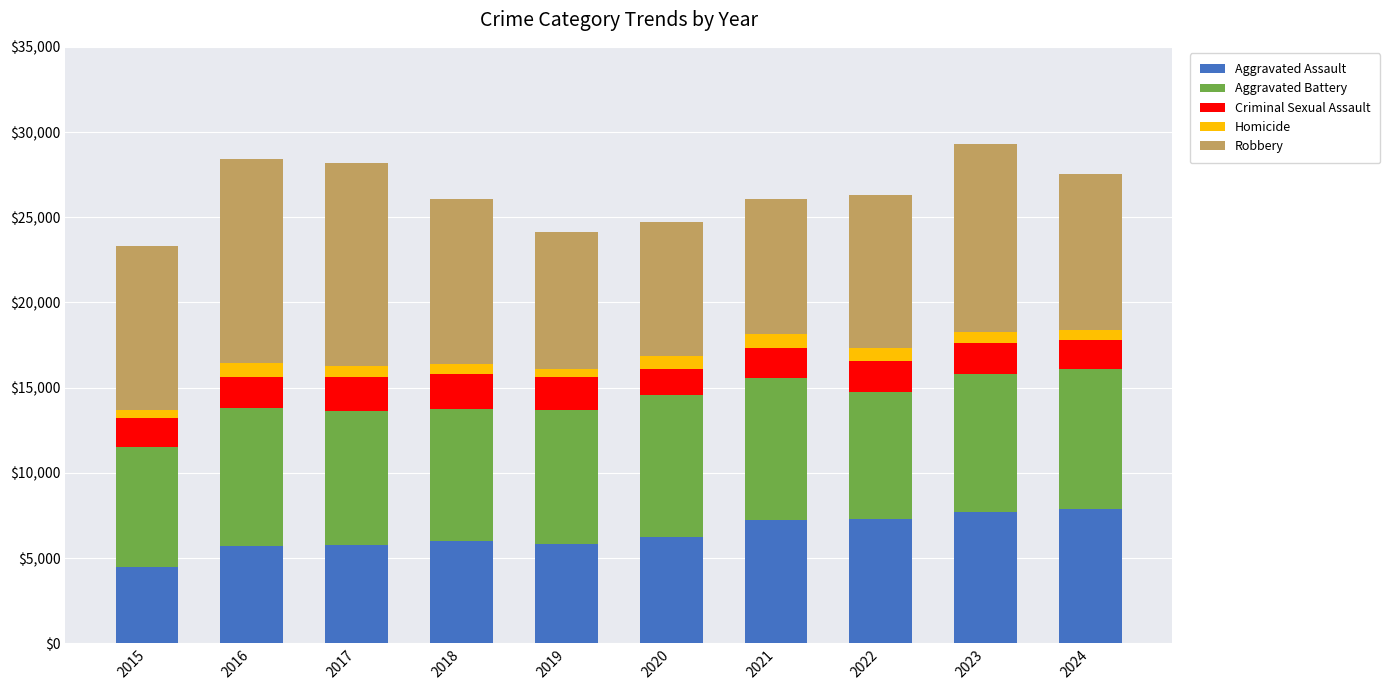

What is the lowest value of the Aggravated Assault series?

4480